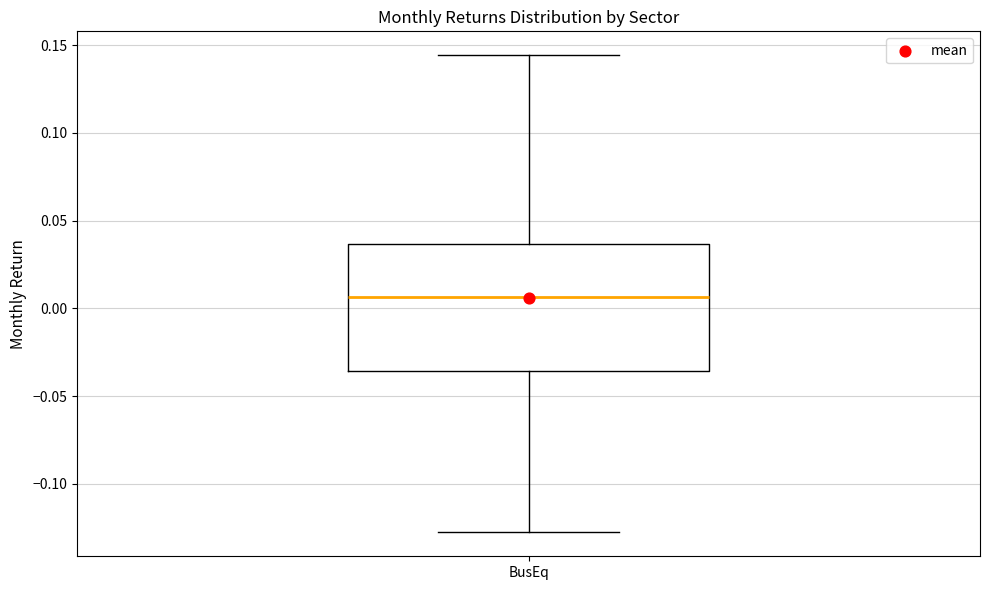

Where does the upper whisker of the box for BusEq end on the y-axis? The values are not printed on the chart, so give them approximately, as read against the axis.

0.145